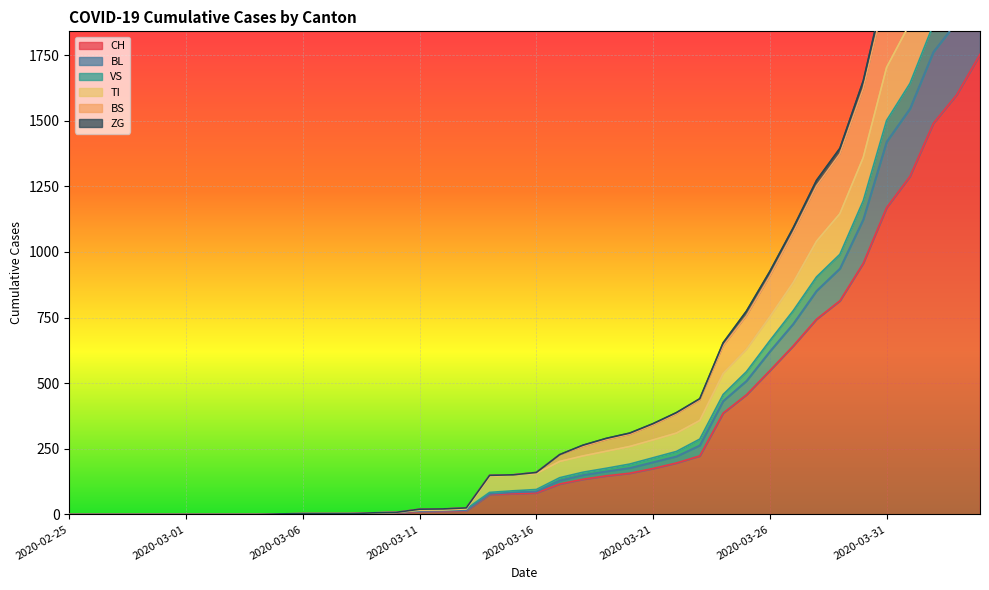

What is the maximum value for CH?

1753